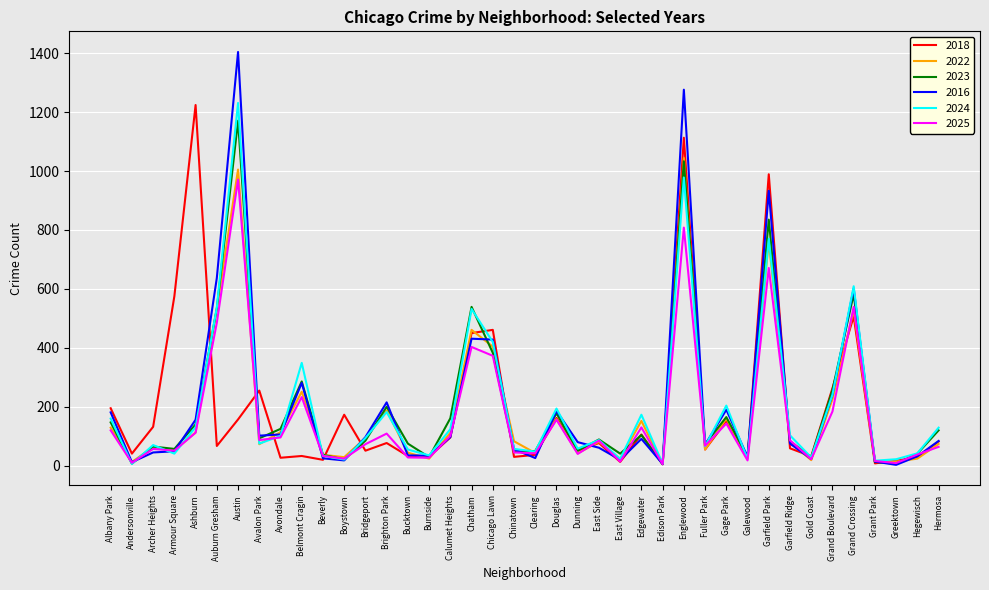

How many values in the 2024 series are below 94?

20